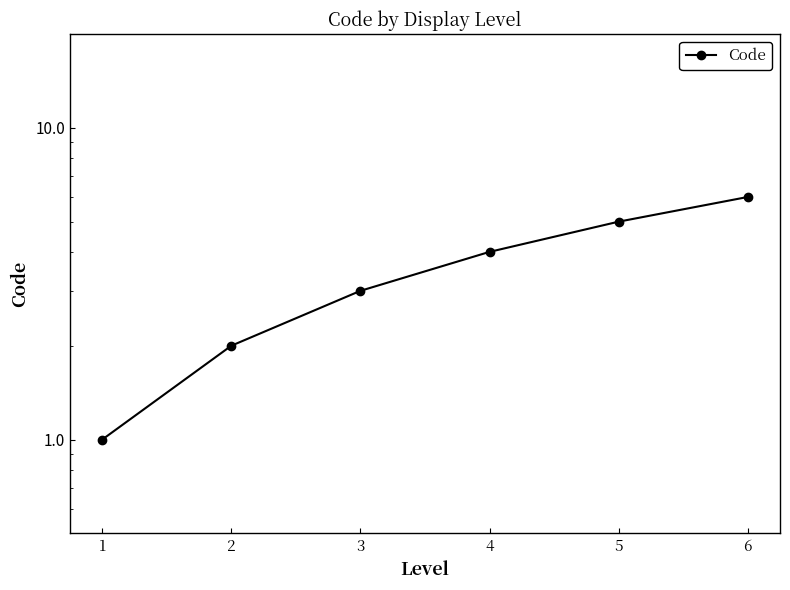

What is the sum of all values?

21